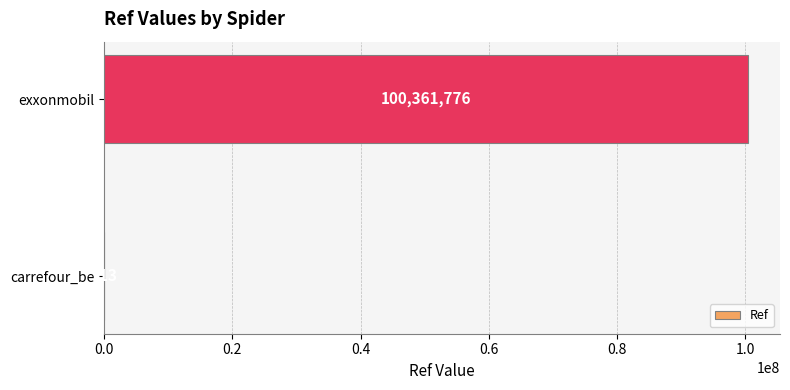

Reading top to bottom, list all the values displayed in this chart.

exxonmobil=100361776	carrefour_be=713